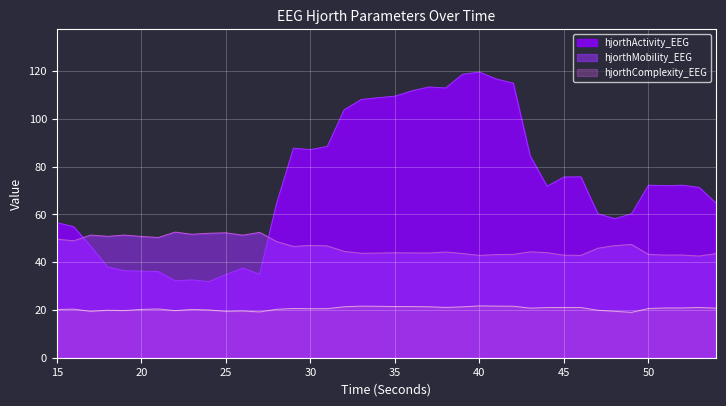

List the series in order of their peak value, lowest first.

hjorthComplexity_EEG, hjorthMobility_EEG, hjorthActivity_EEG